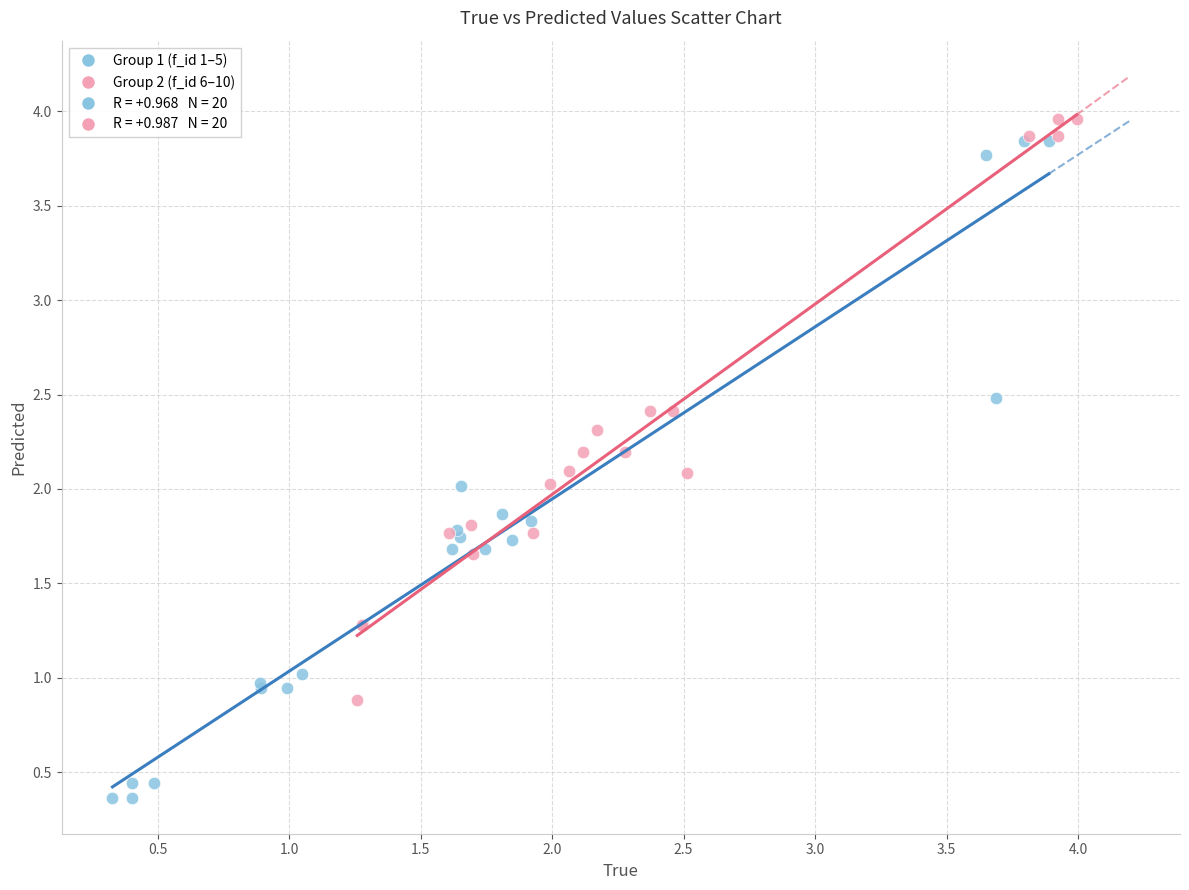

Which series contains the lowest Y value?

Group 1 (f_id 1–5)